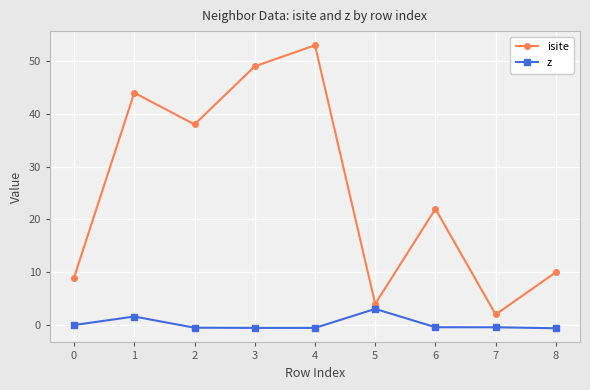

What is the difference between the maximum and minimum values in the isite series?

51.0